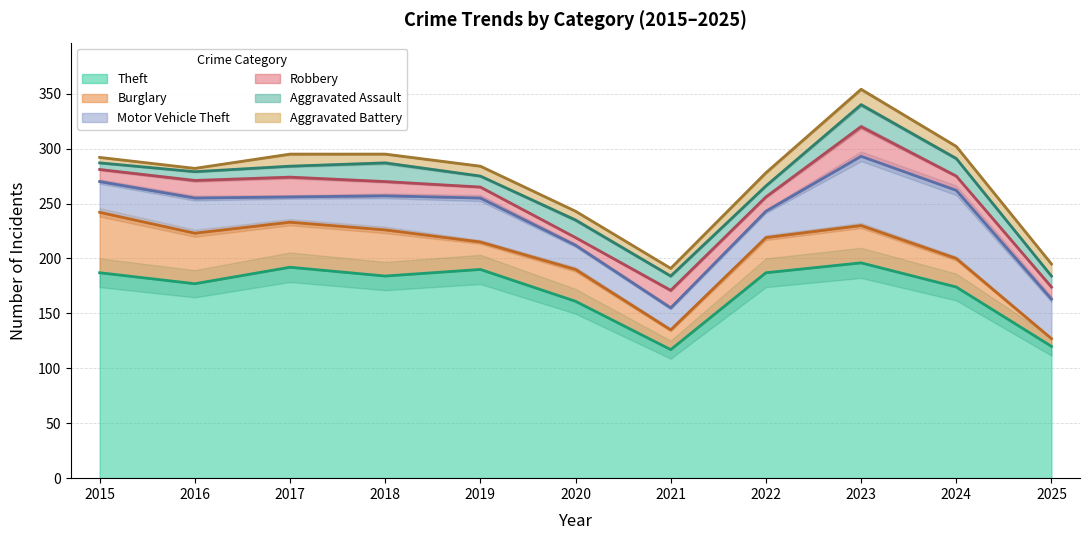

What is the sum of all Motor Vehicle Theft values?

381